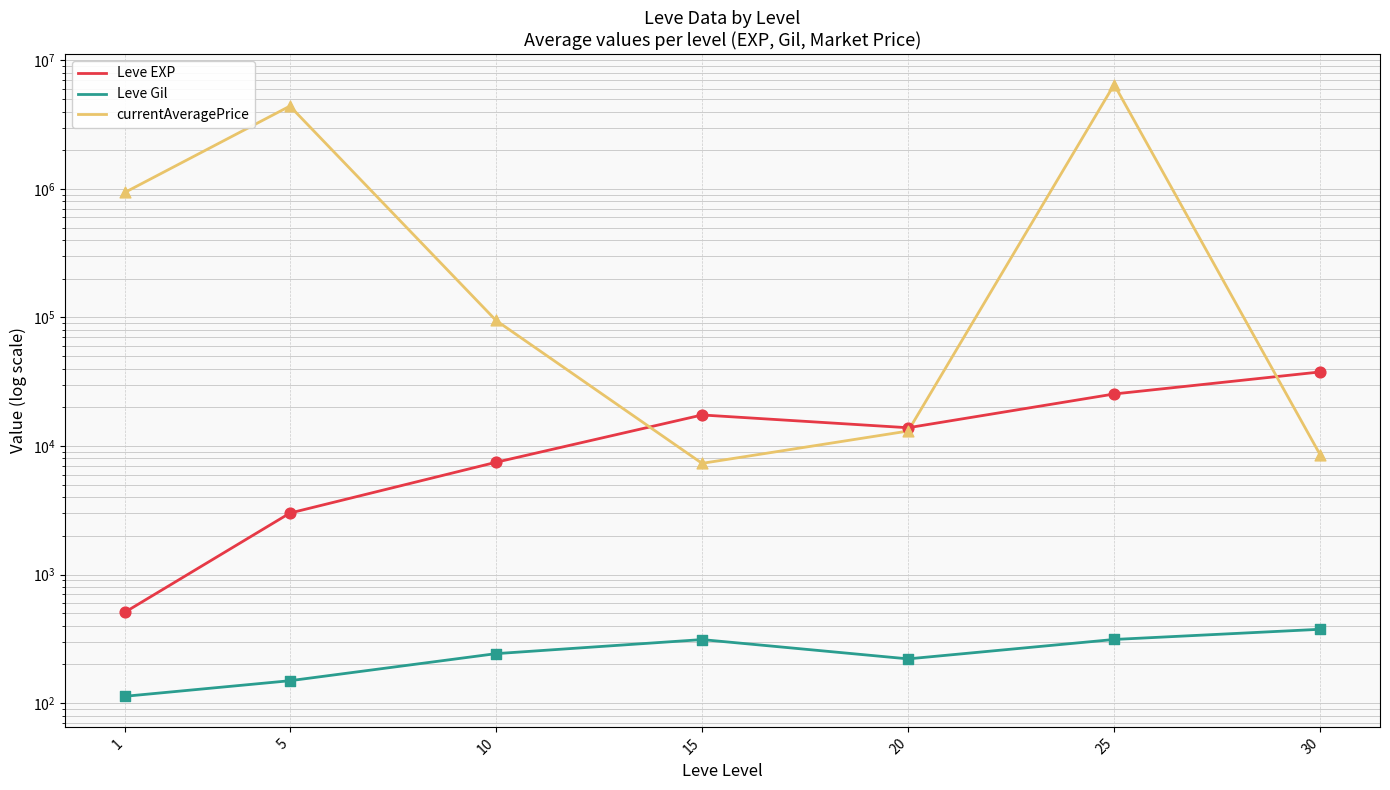

Which series has the largest total across all categories?

currentAveragePrice